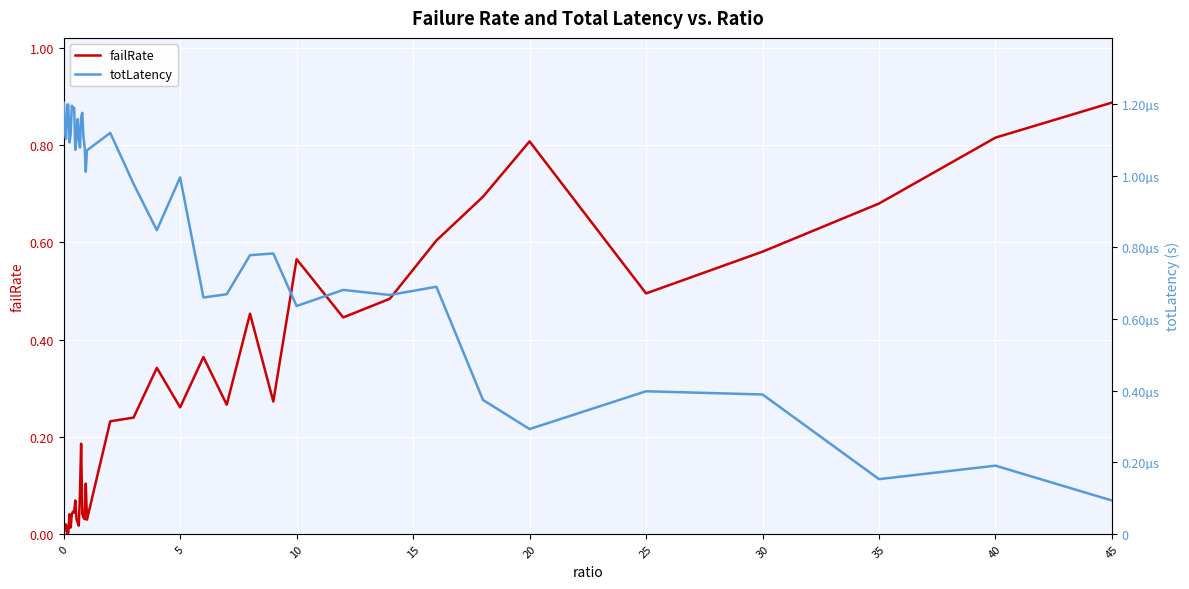

Is it true that failRate equals 0.1 at 35?

False